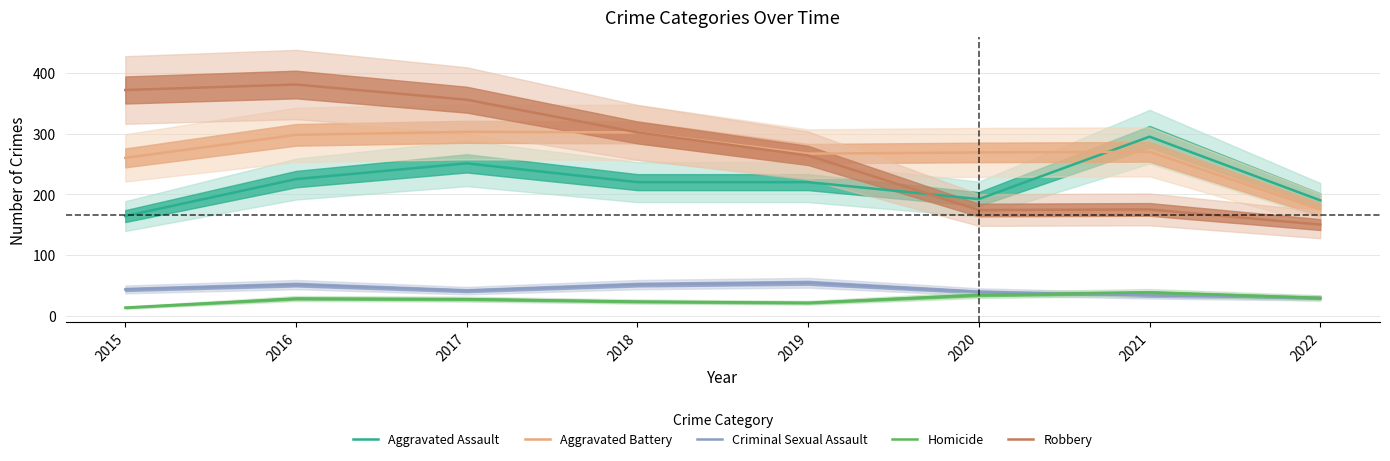

Which series has the largest total across all categories?

Robbery